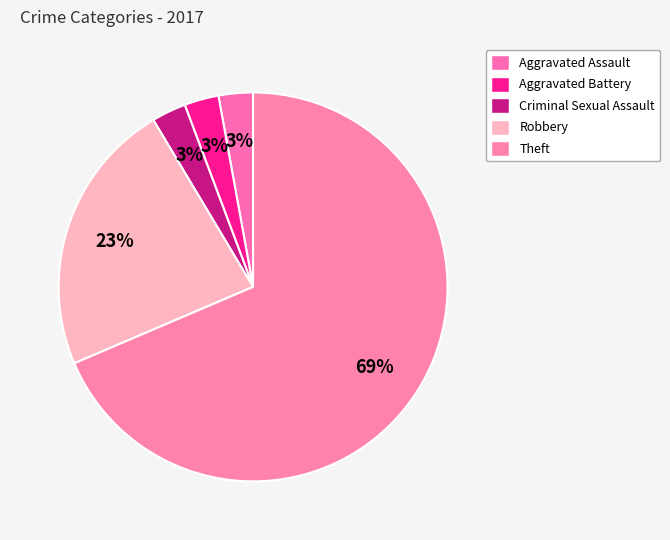

Is it true that Aggravated Assault is 3% of the pie?

True